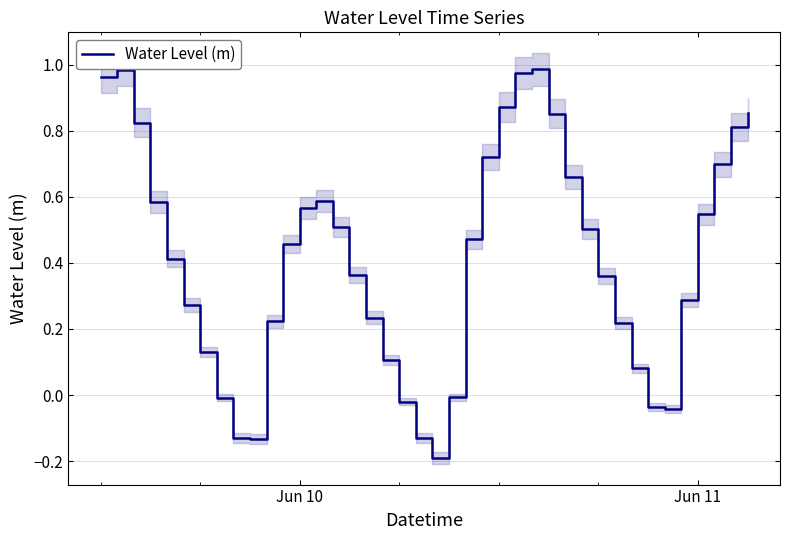

How many values are below 0?

9